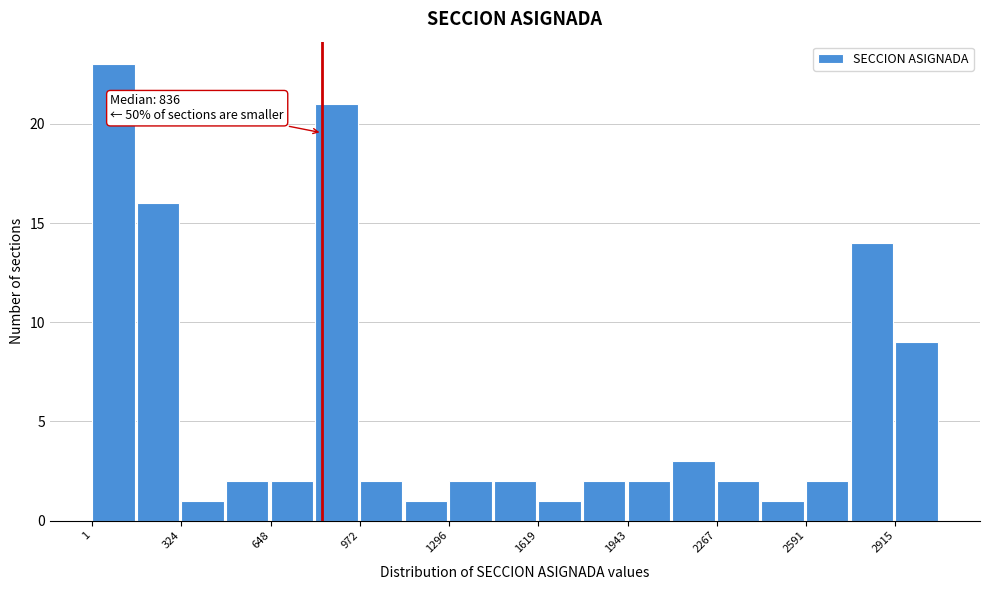

Read against the x-axis, roughly where is the centre of the tallest bar?

100